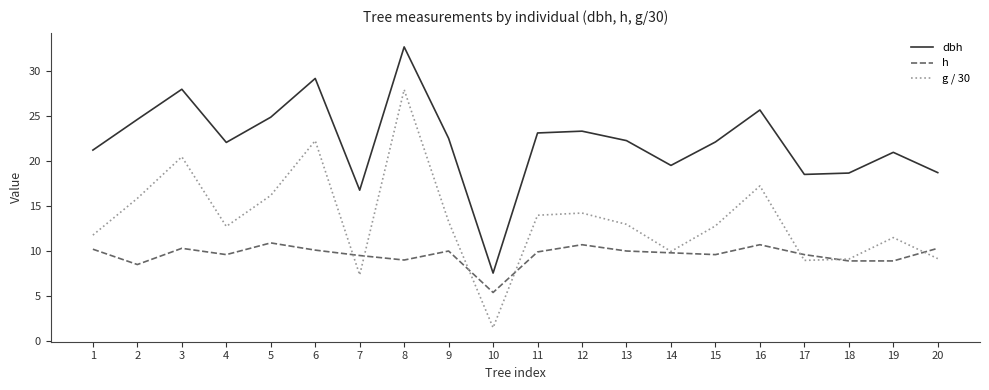

At which label does h first exceed 9?

1